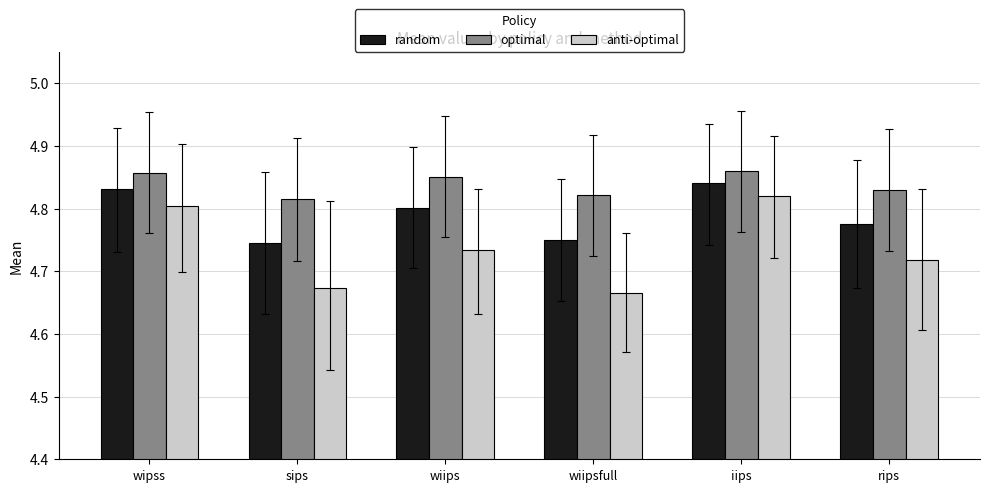

What is the sum of all anti-optimal values?

28.4